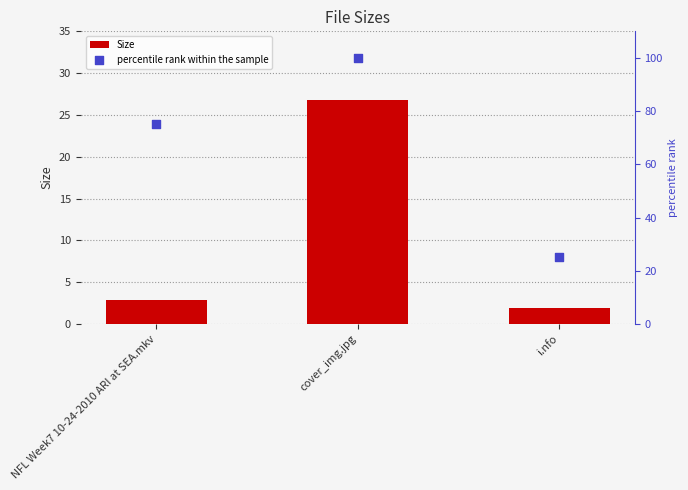

Which series contains the highest Y value?

percentile rank within the sample